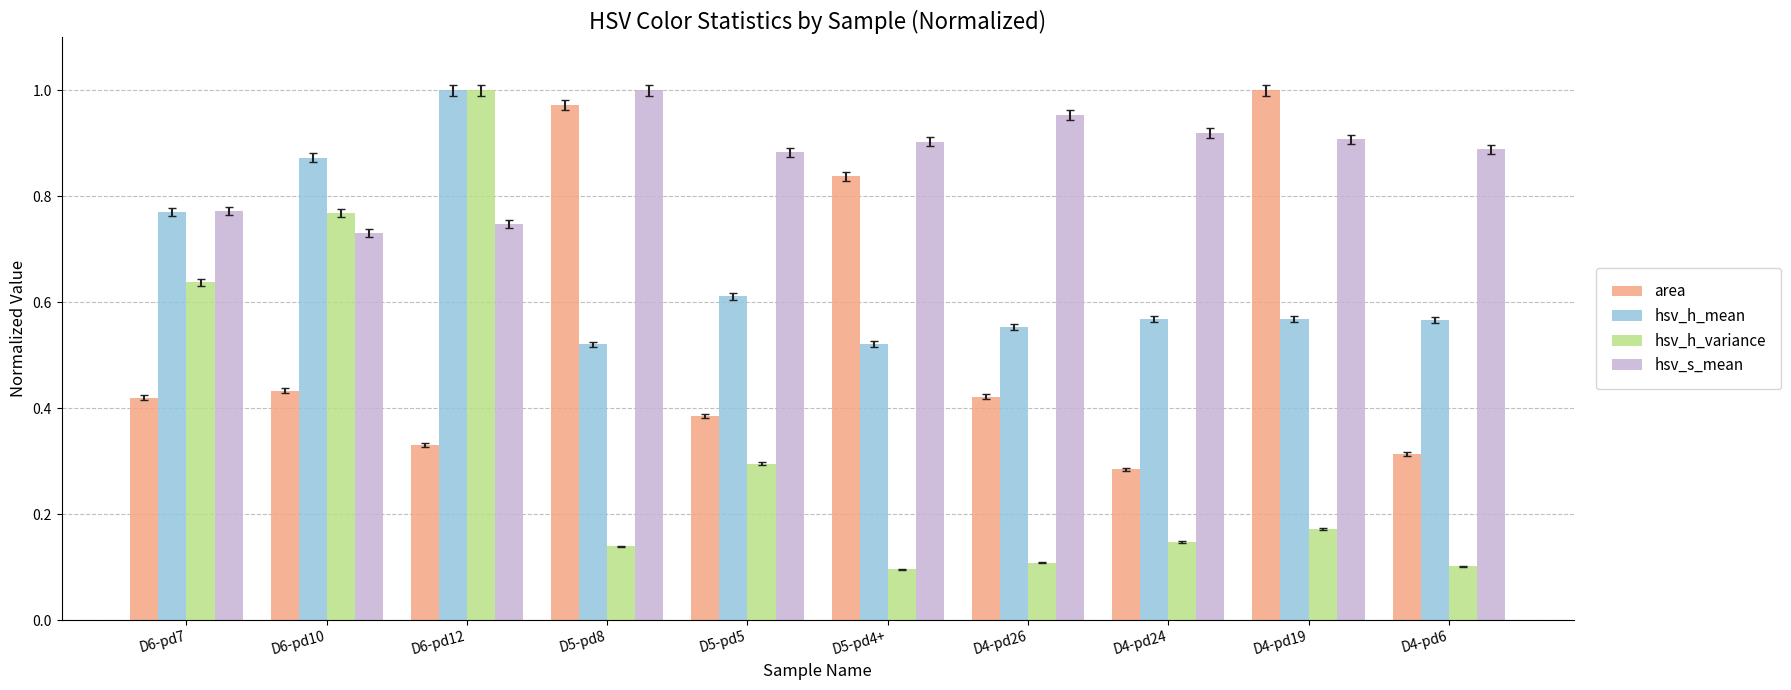

What is the label of the 1st bar from the left?

D6-pd7